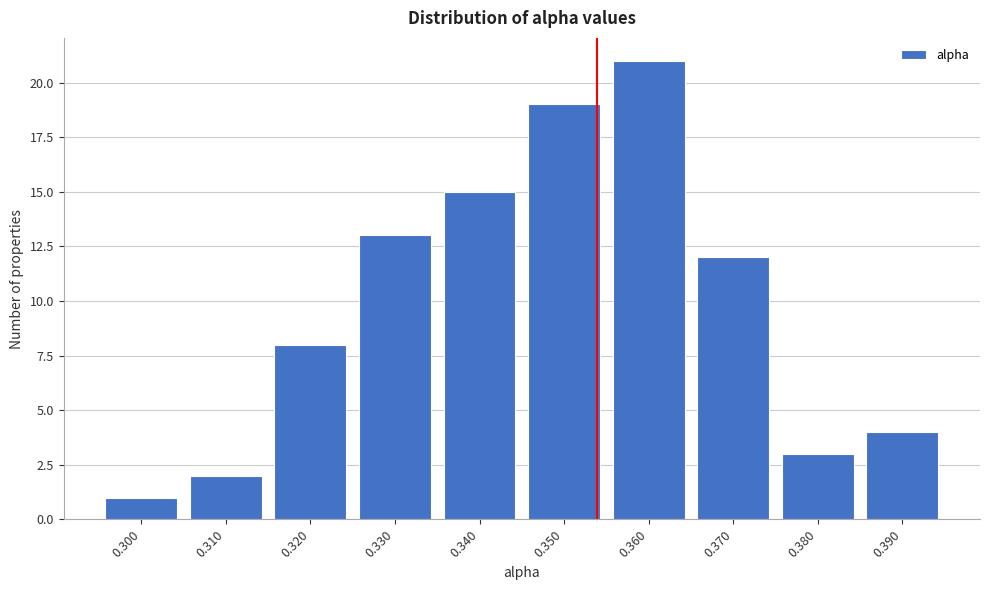

Reading left to right, transcribe all the data shown in this chart.

1	2	8	13	15	19	21	12	3	4